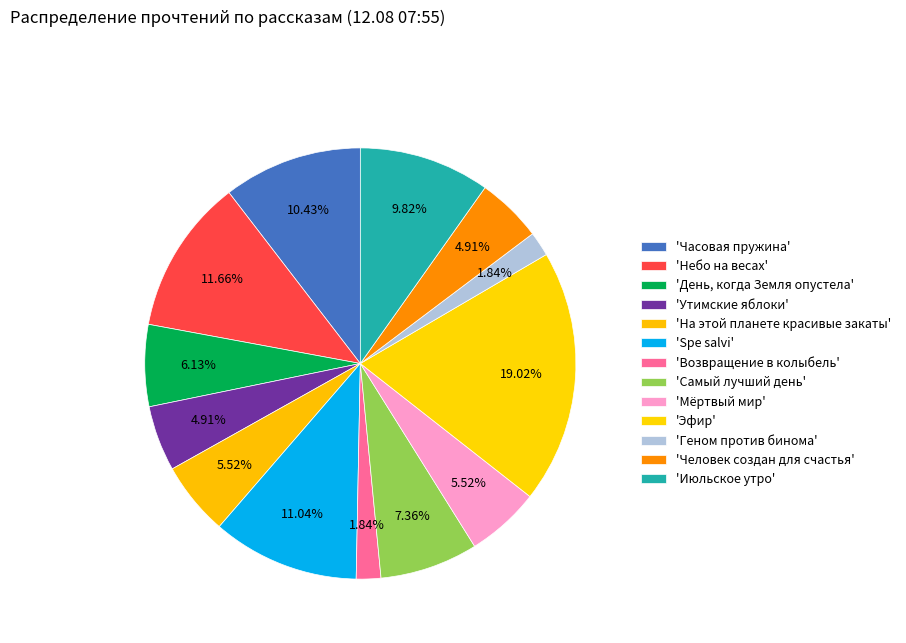

Which category has the smallest portion of the pie?

Возвращение в колыбель